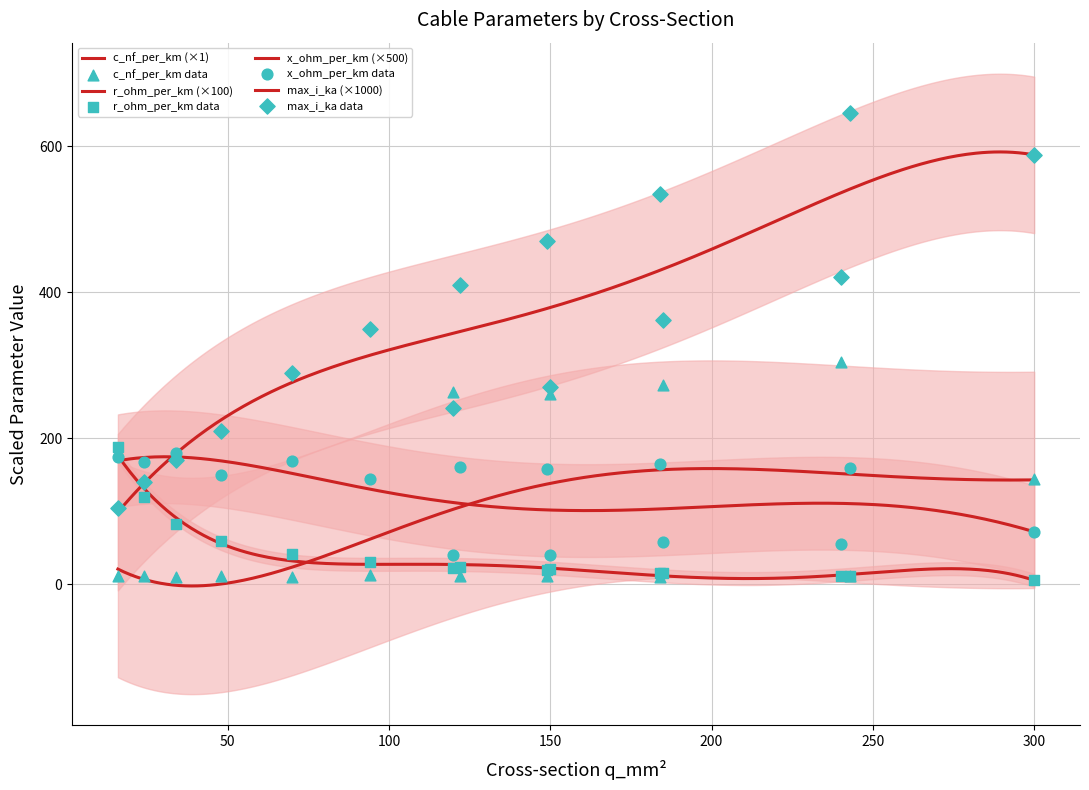

What is the total value across all series at 48?

431.6